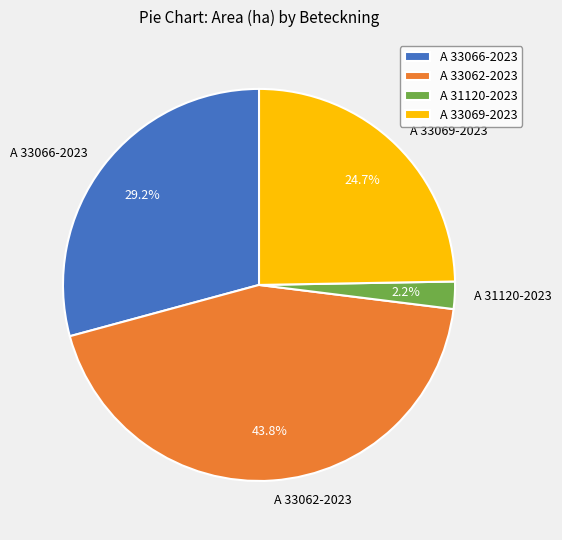

Which slice is the smallest?

A 31120-2023